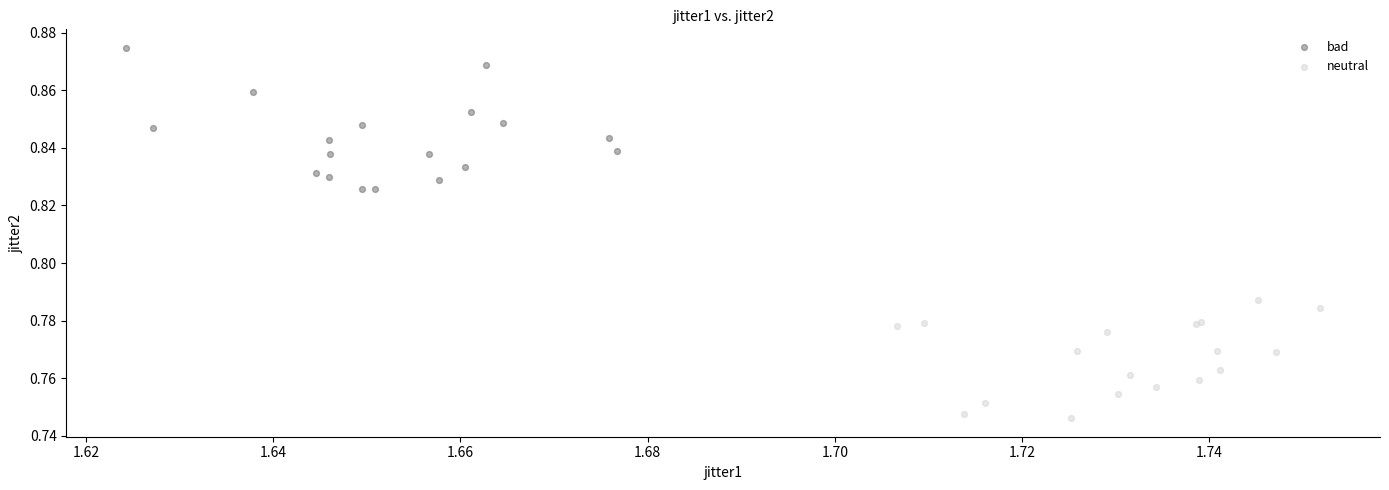

Which series has the widest spread of Y values?

bad